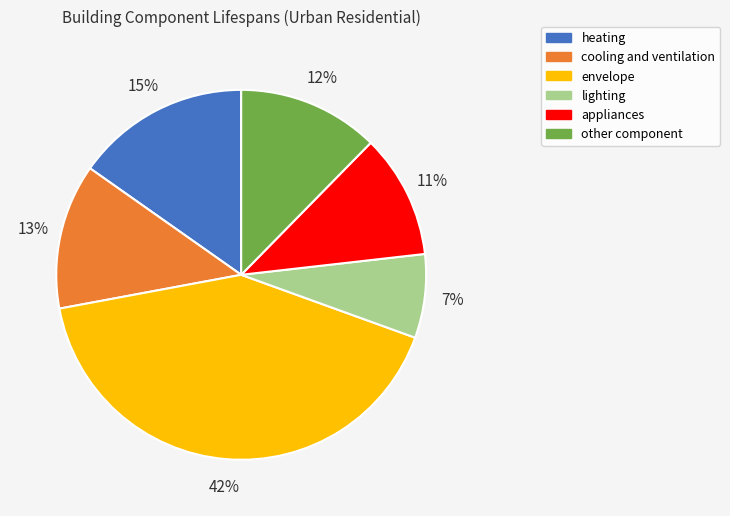

How many slices are in this pie chart?

6